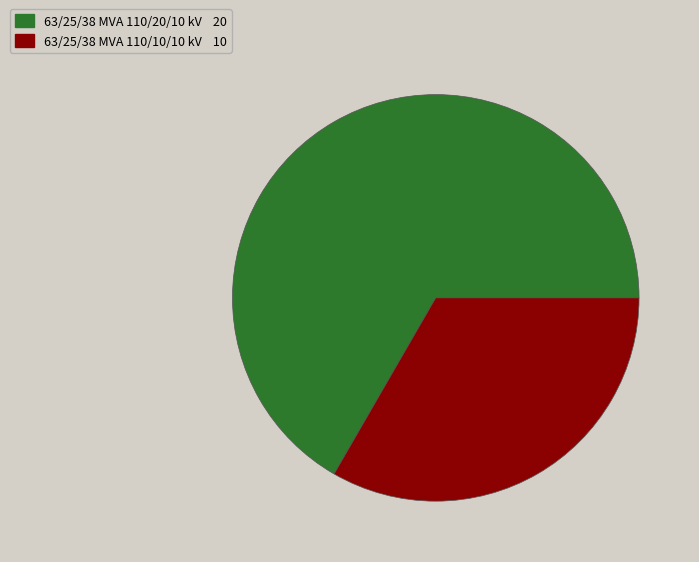

Is there a majority slice in this chart?

Yes